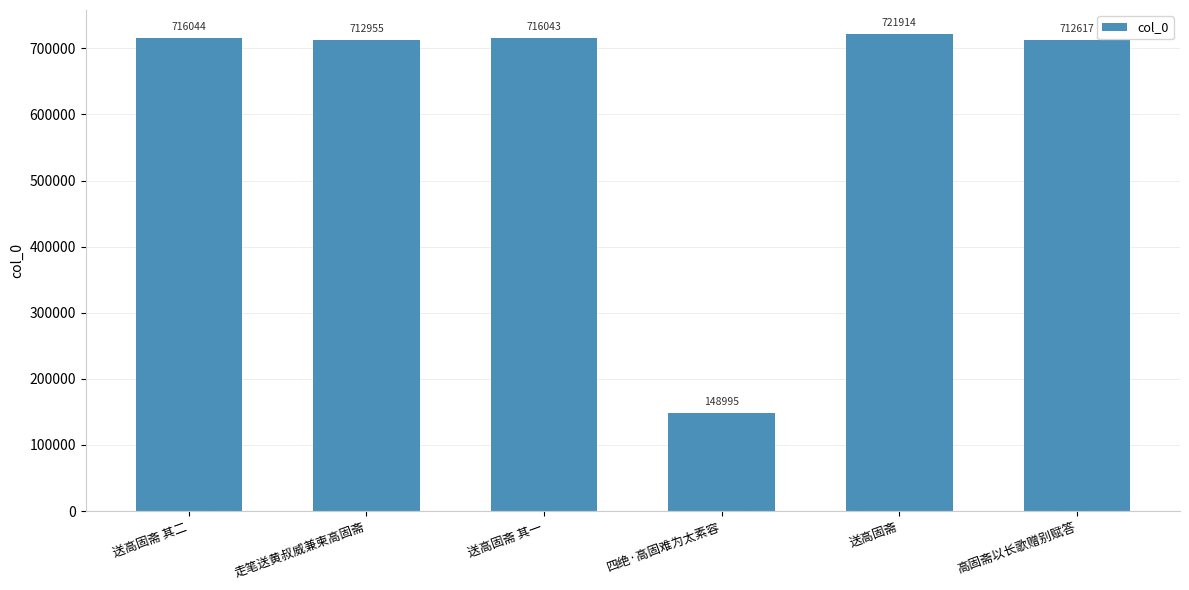

The chart shows a value of 487633 at 送高固斋. True or false?

False